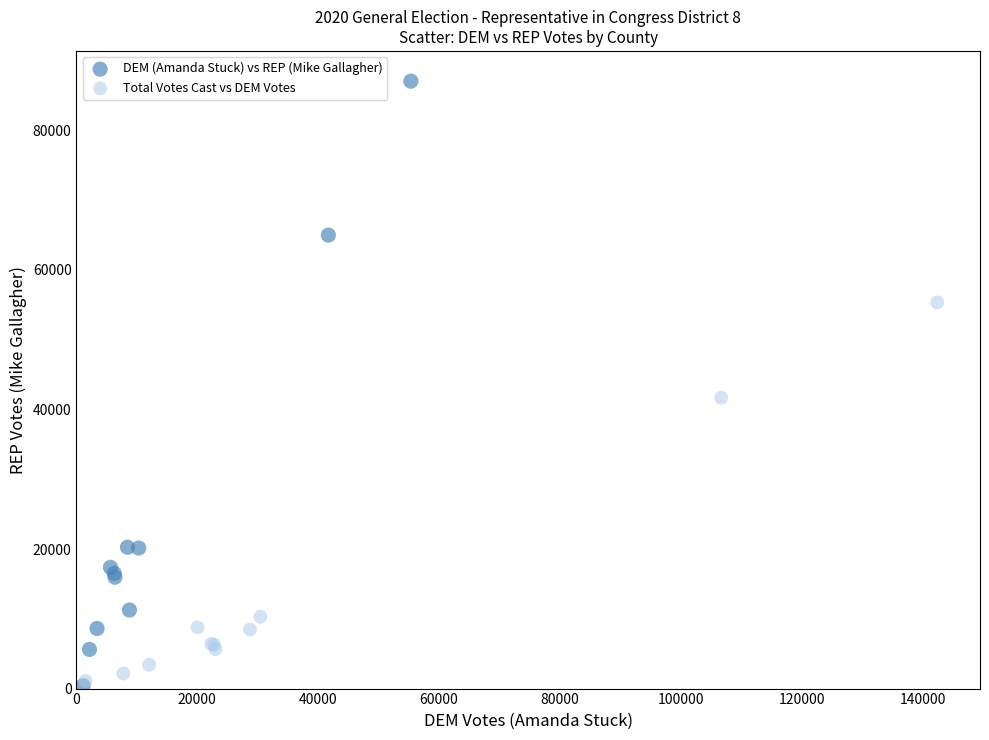

Which series has the widest spread of Y values?

DEM (Amanda Stuck) vs REP (Mike Gallagher)